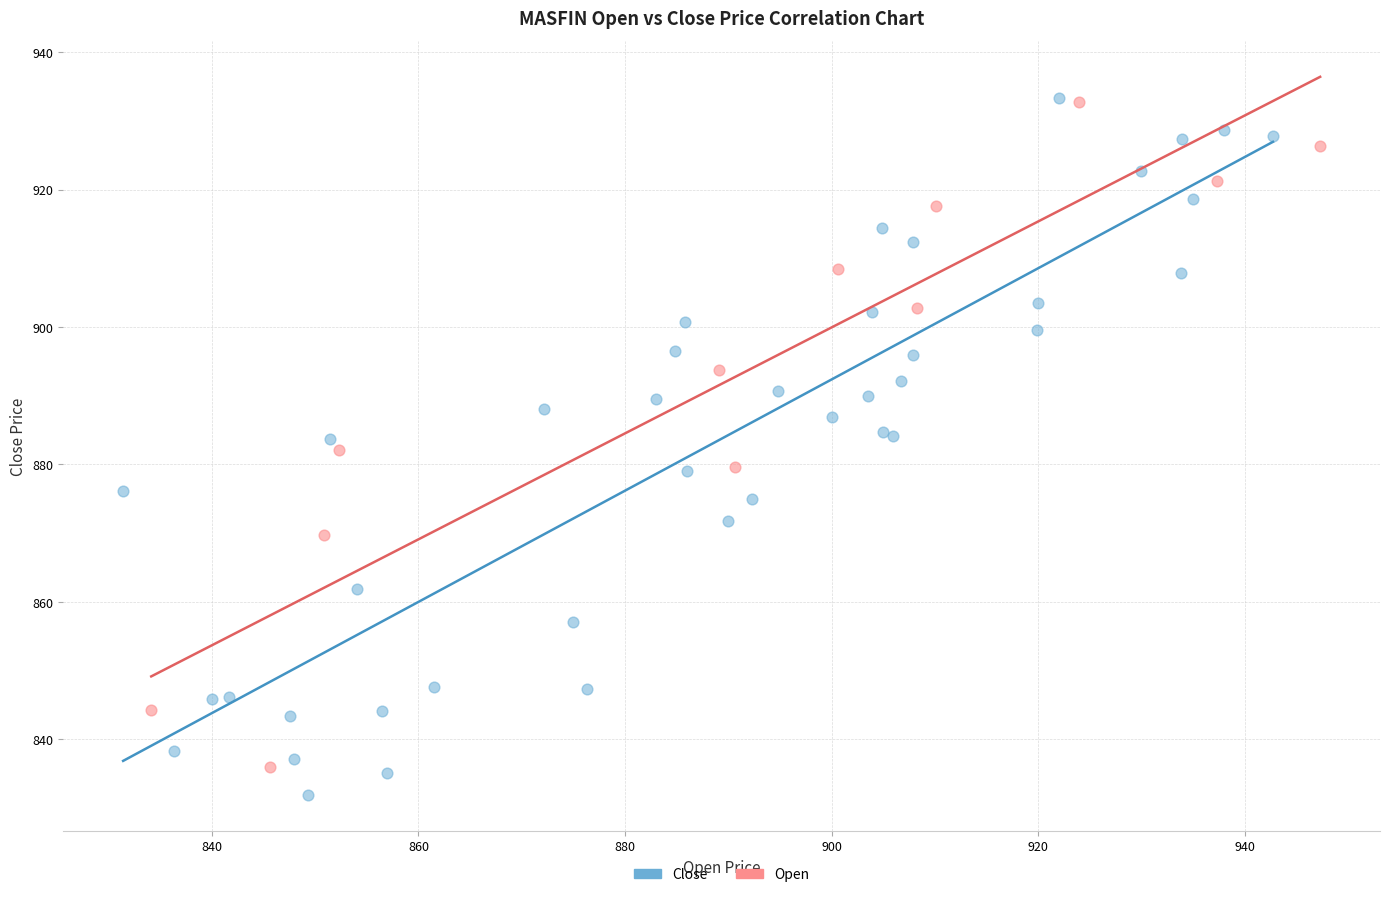

Which series has the widest spread of Y values?

Close